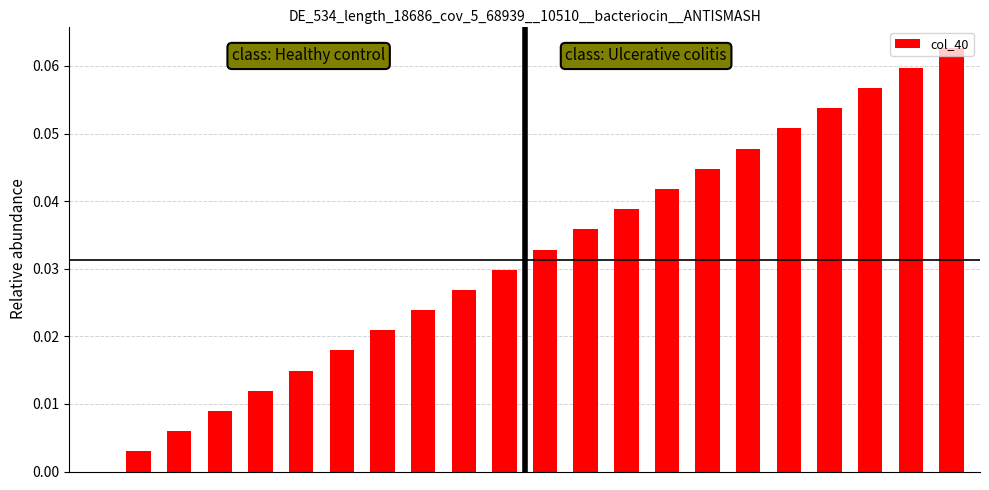

What is the sum of all values?

0.7